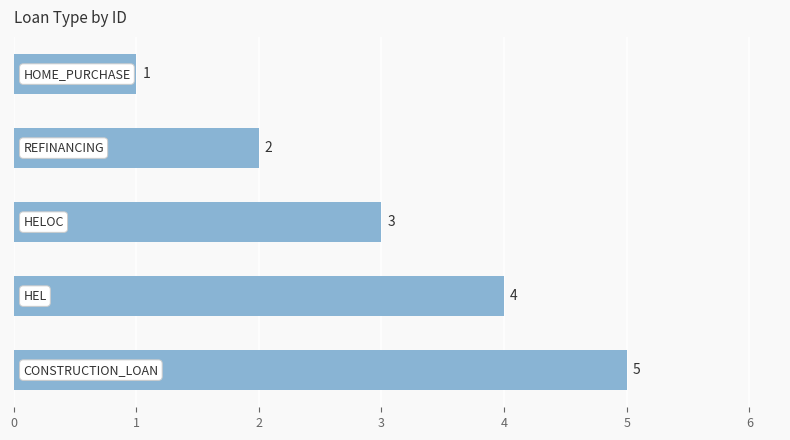

What is the difference between the maximum and minimum values?

4